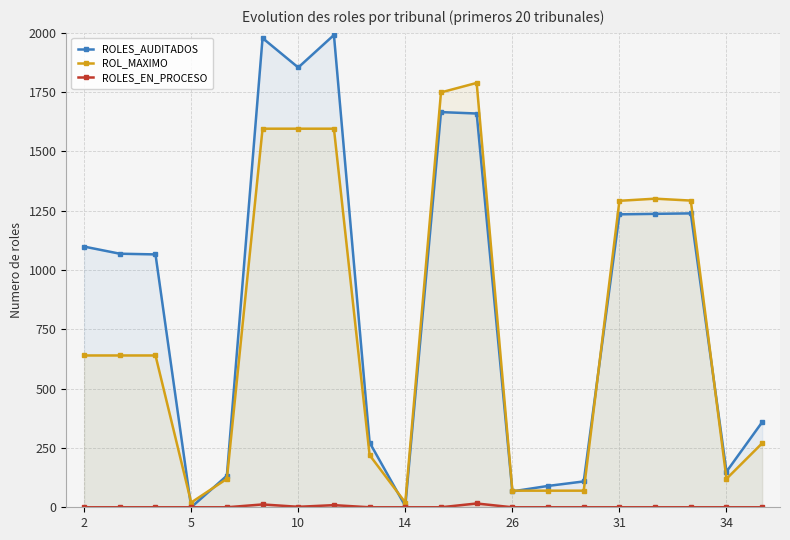

Which series has the largest total across all categories?

ROLES_AUDITADOS